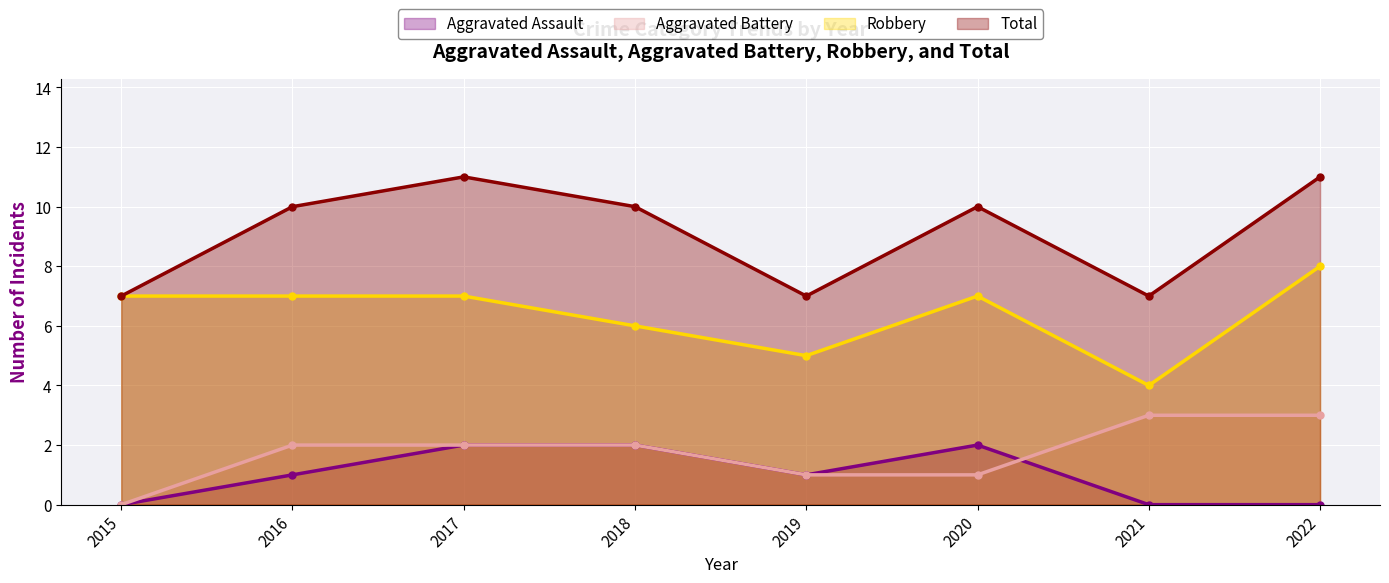

Which label corresponds to the largest value in the chart?

2017